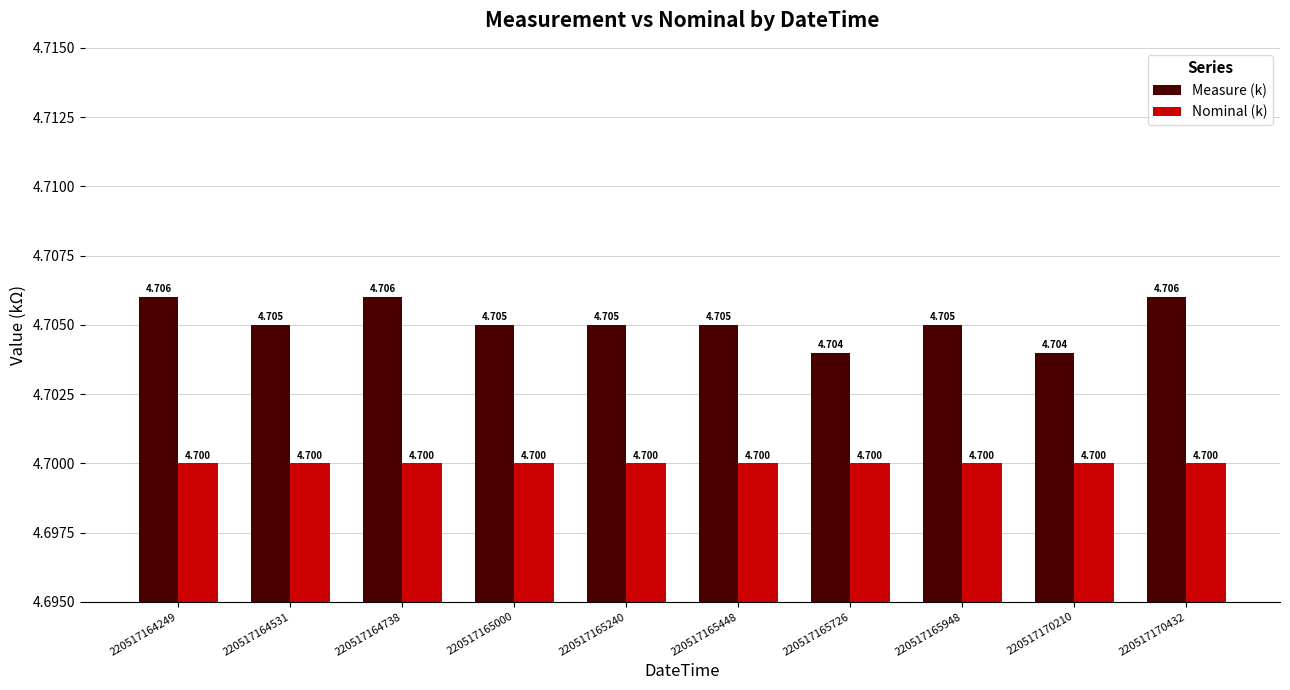

How many categories are shown in the chart?

10